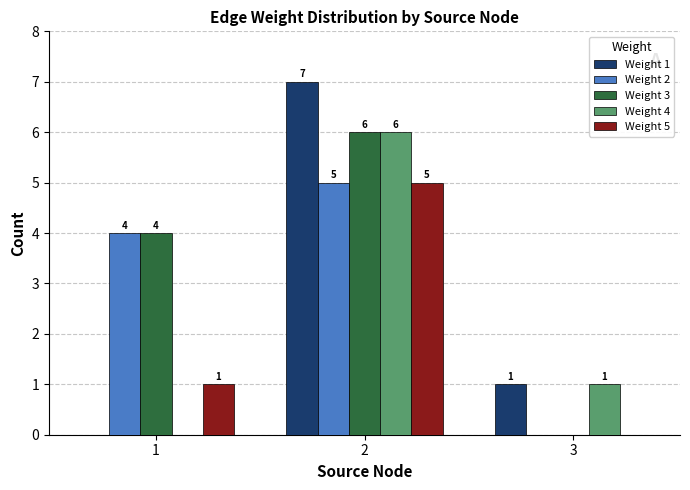

Which series has the widest spread of values?

Weight 1